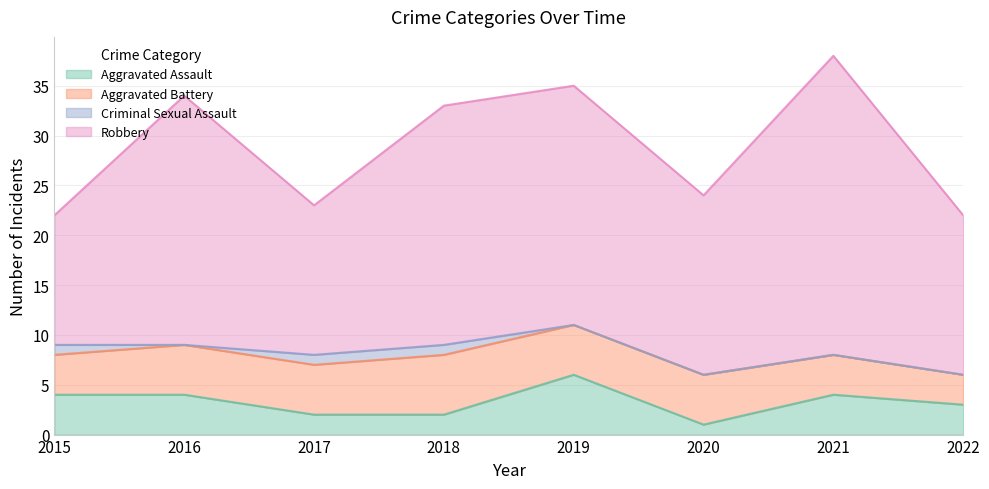

True or false: Aggravated Assault has a value of 7 at 2021.

False